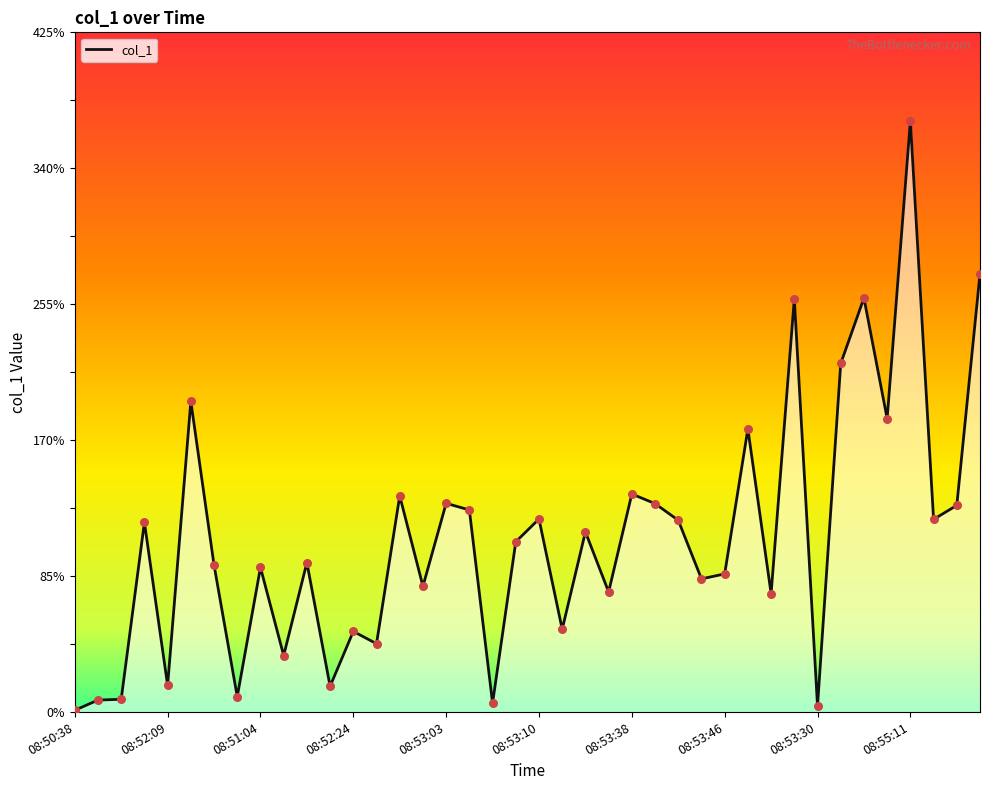

What is the maximum value shown in the chart?

369.8